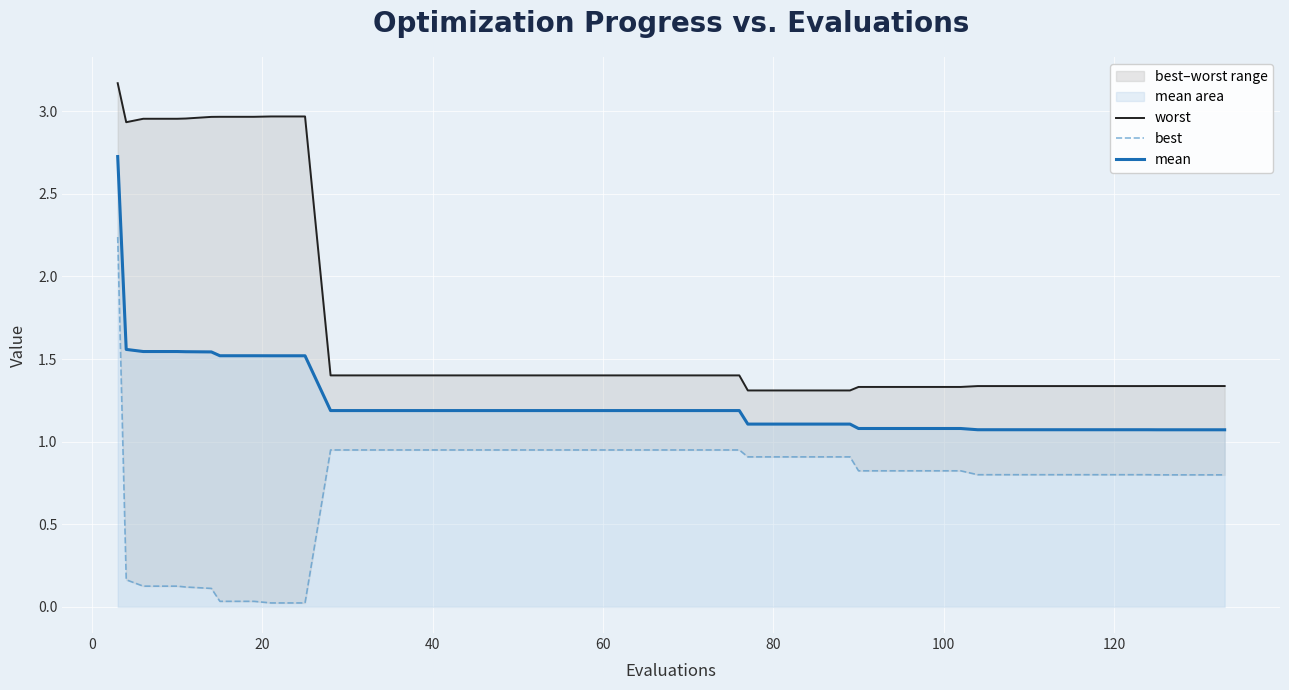

What is the maximum value for mean?

2.7